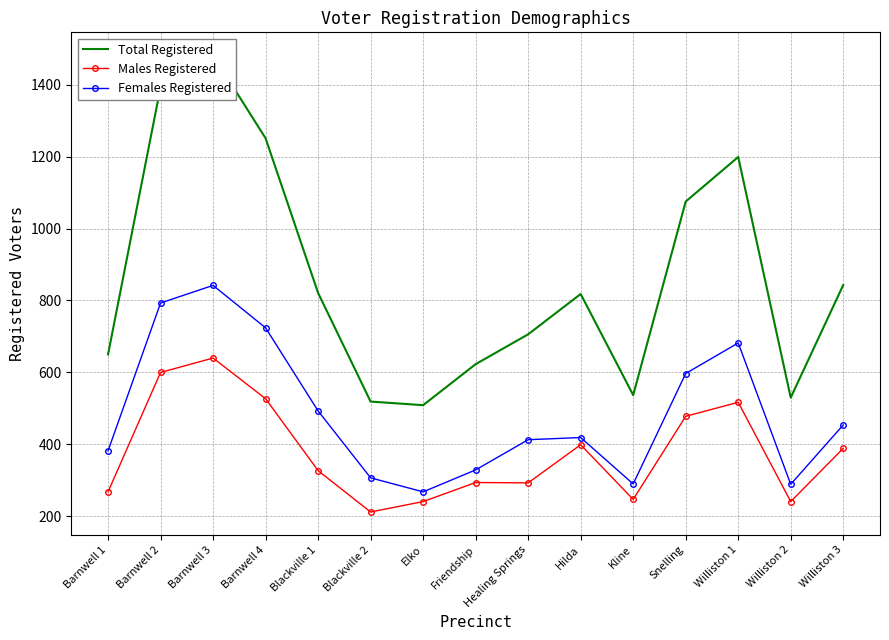

Is it true that Females Registered equals 454 at Williston 3?

True